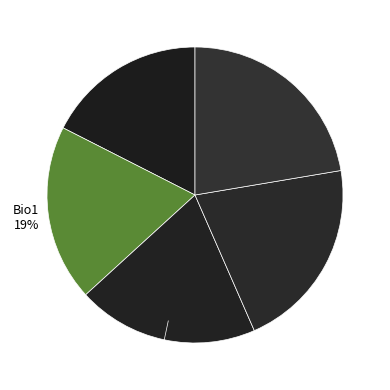

Rank the categories by value from highest to lowest.

Chm2, Chm1, Bio2, Bio1, None